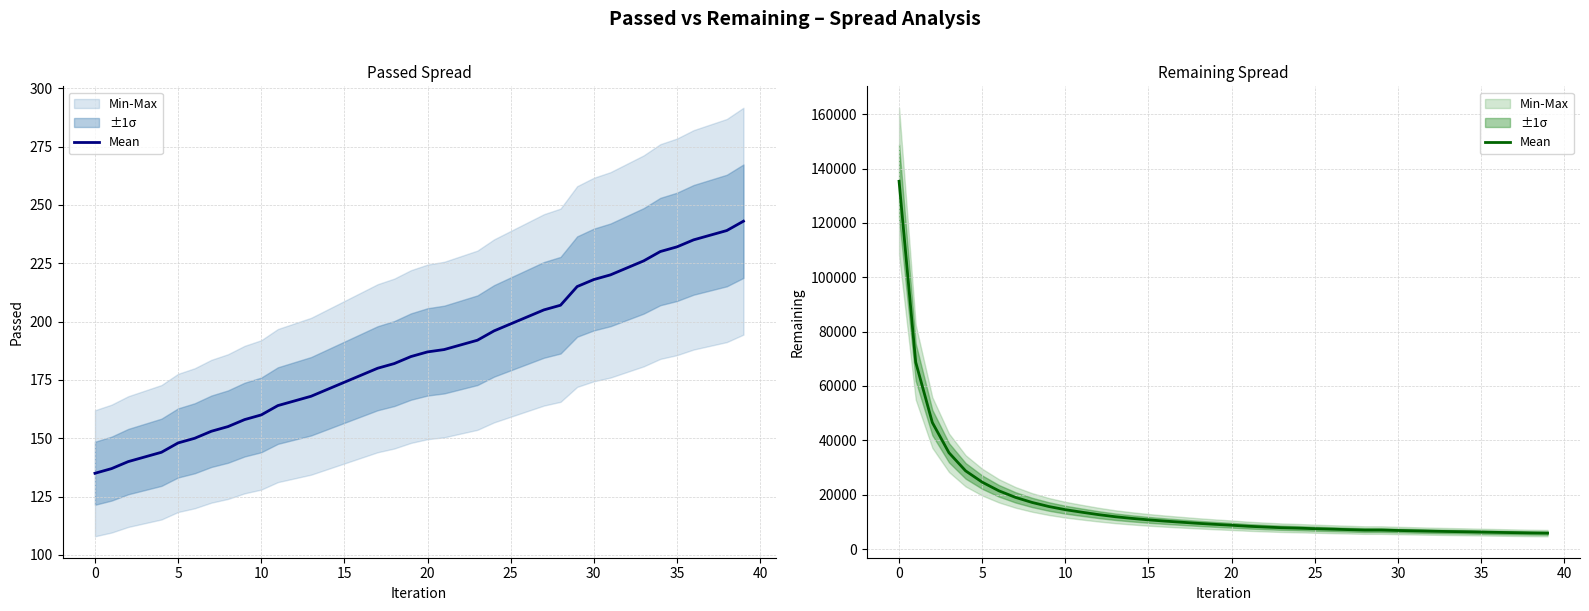

What is the difference between the maximum and minimum values?

129452